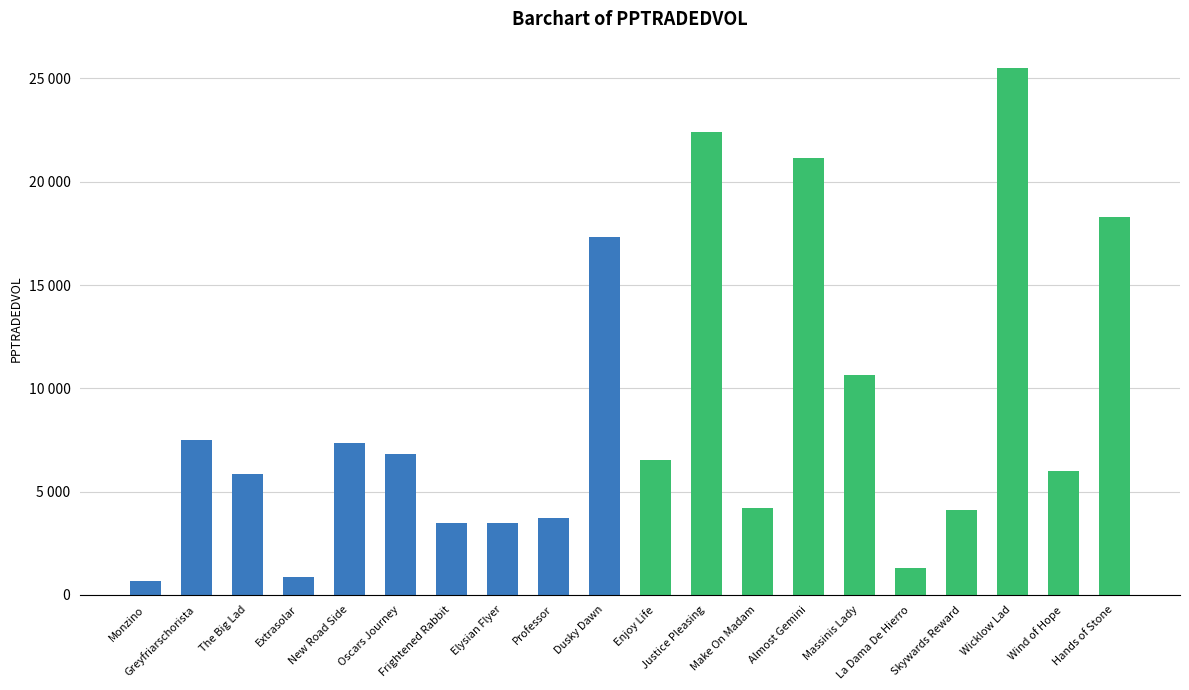

What is the change in value from Extrasolar to Oscars Journey?

+5973.7